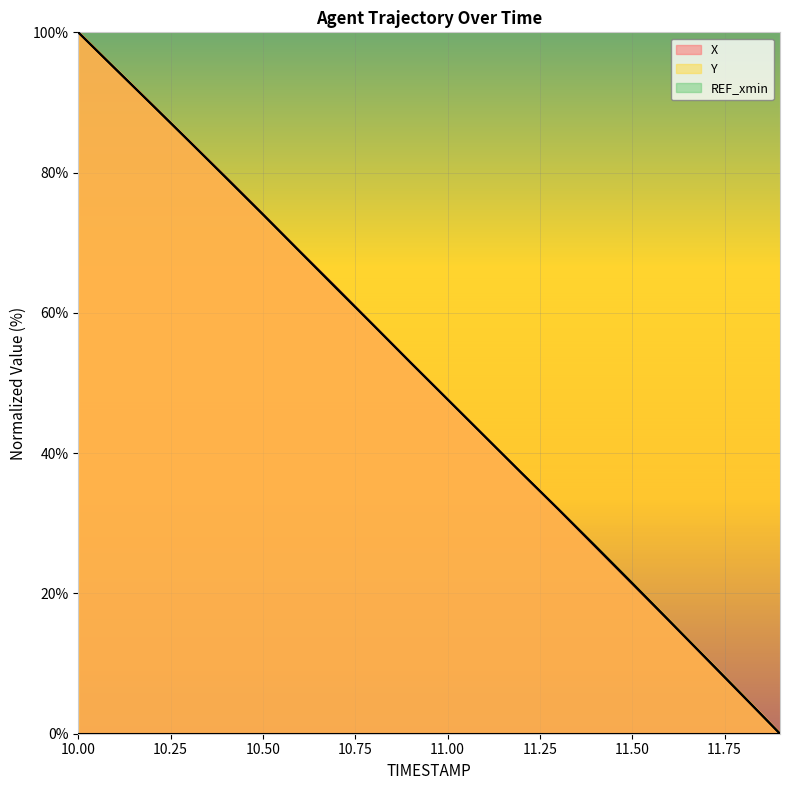

Reading left to right, what are all the values shown in this chart?

X: 100.0	94.8	89.7	84.5	79.3	74.1	68.8	63.5	58.2	52.9	47.7	42.4	37.2	32.0	26.7	21.4	16.1	10.7	5.4	0.0
Y: 100.0	94.8	89.7	84.5	79.3	74.0	68.7	63.4	58.2	52.9	47.7	42.4	37.2	32.0	26.8	21.5	16.1	10.8	5.4	0.0